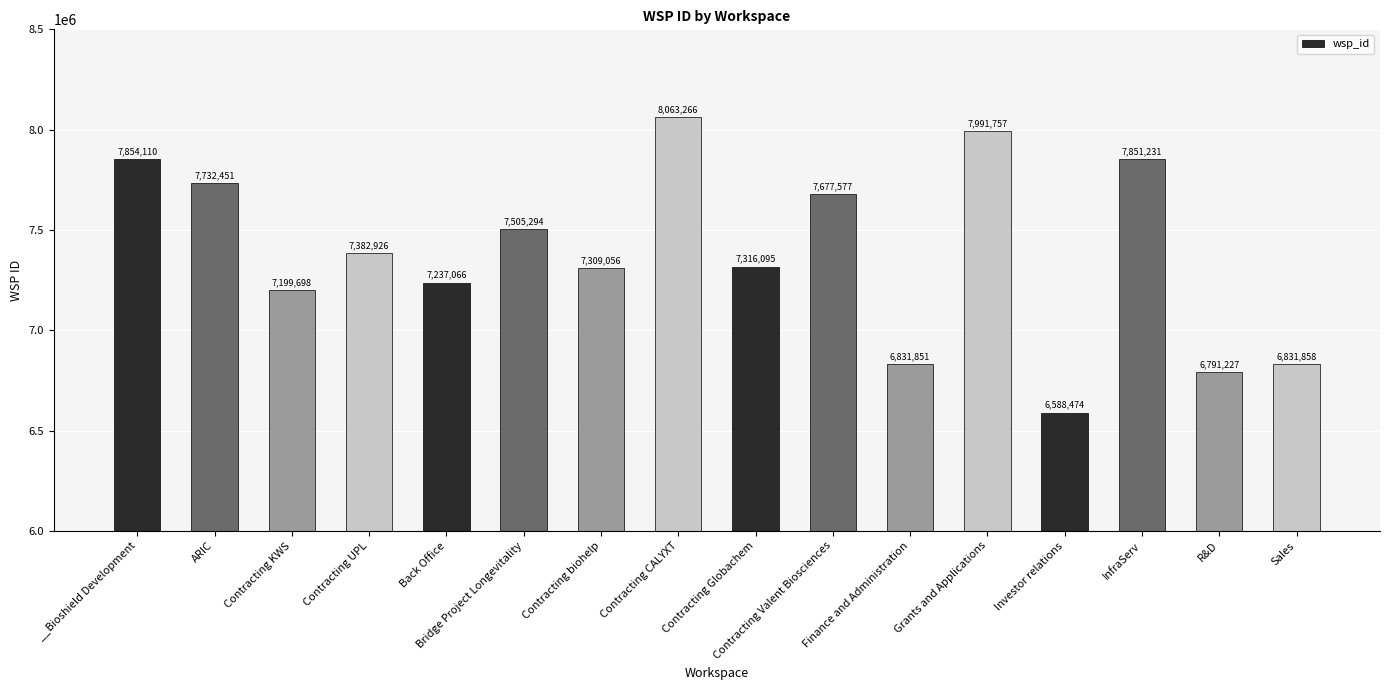

Approximately how many times larger is the value at Contracting UPL compared to Sales?

1.1